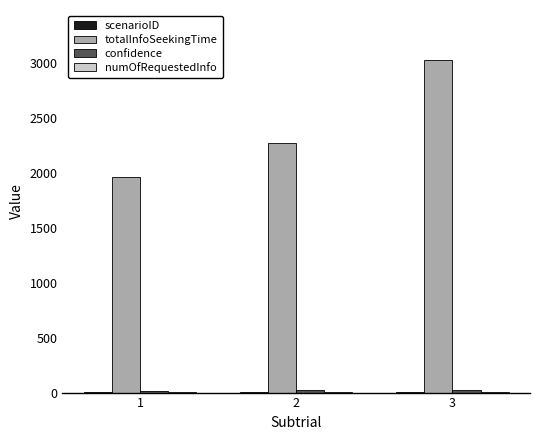

At which category is the sum across all series the highest?

3